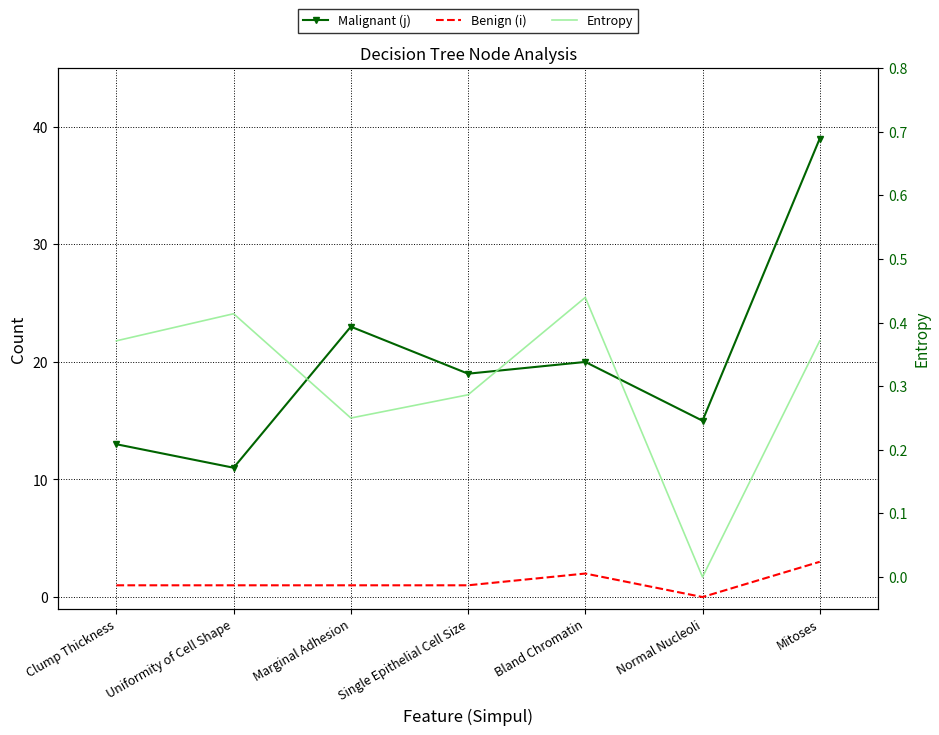

What is the difference between the Entropy values at Marginal Adhesion and Normal Nucleoli?

0.2